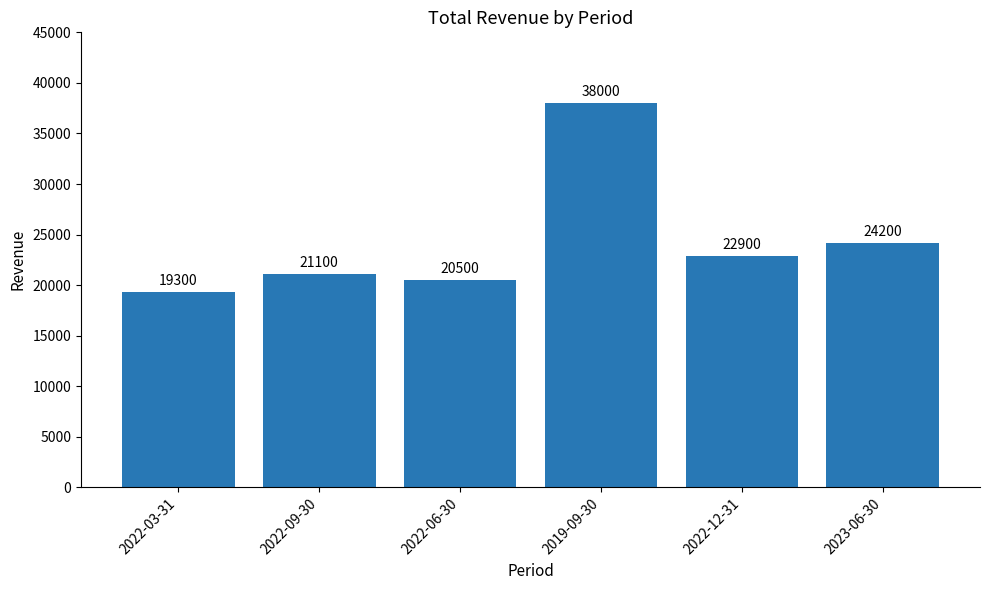

How many bars are there in total?

6